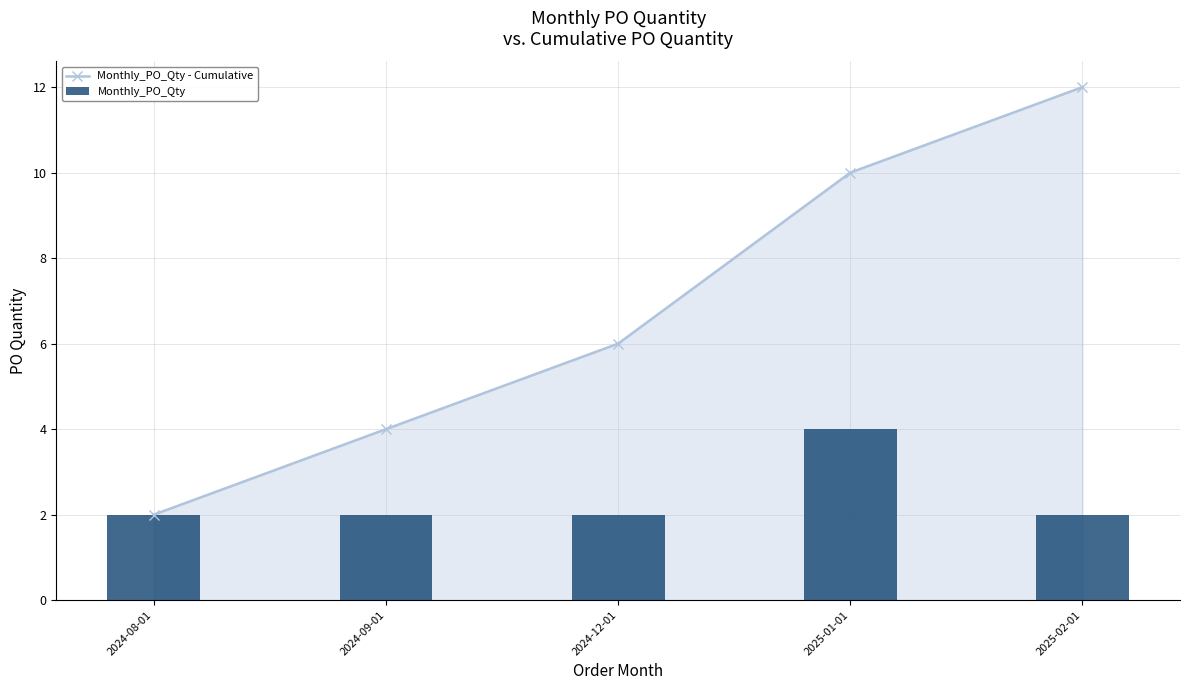

At which label is Monthly_PO_Qty - Cumulative closest to 7?

2024-12-01